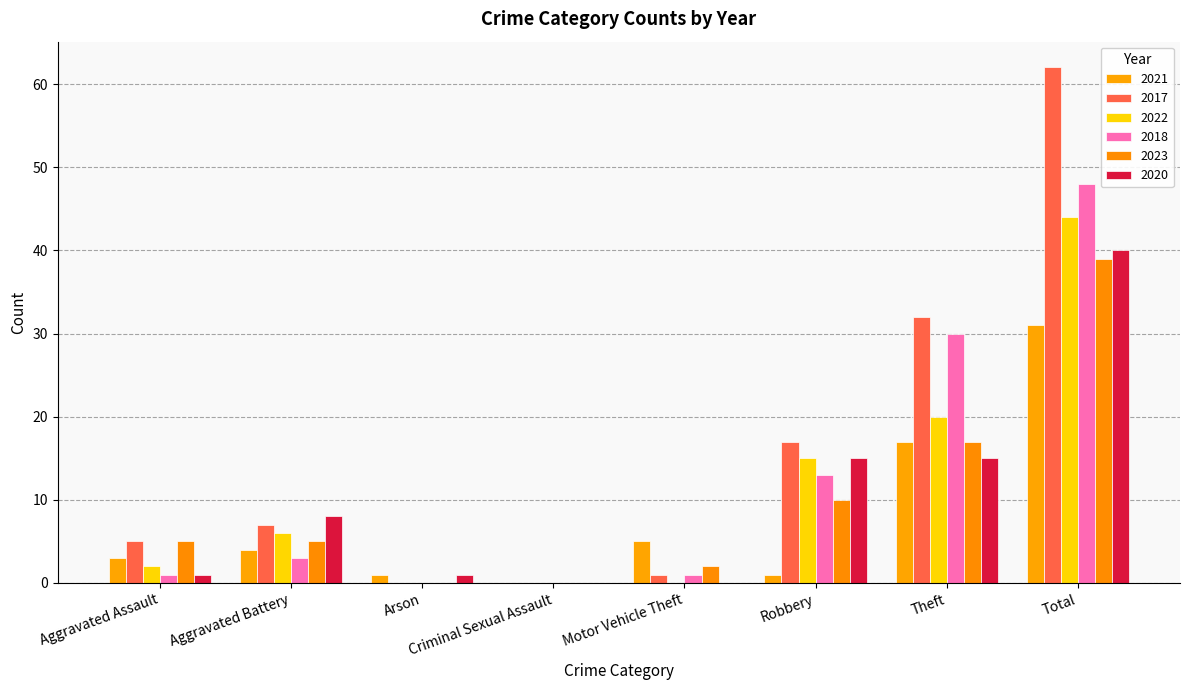

How many groups of bars are there?

8